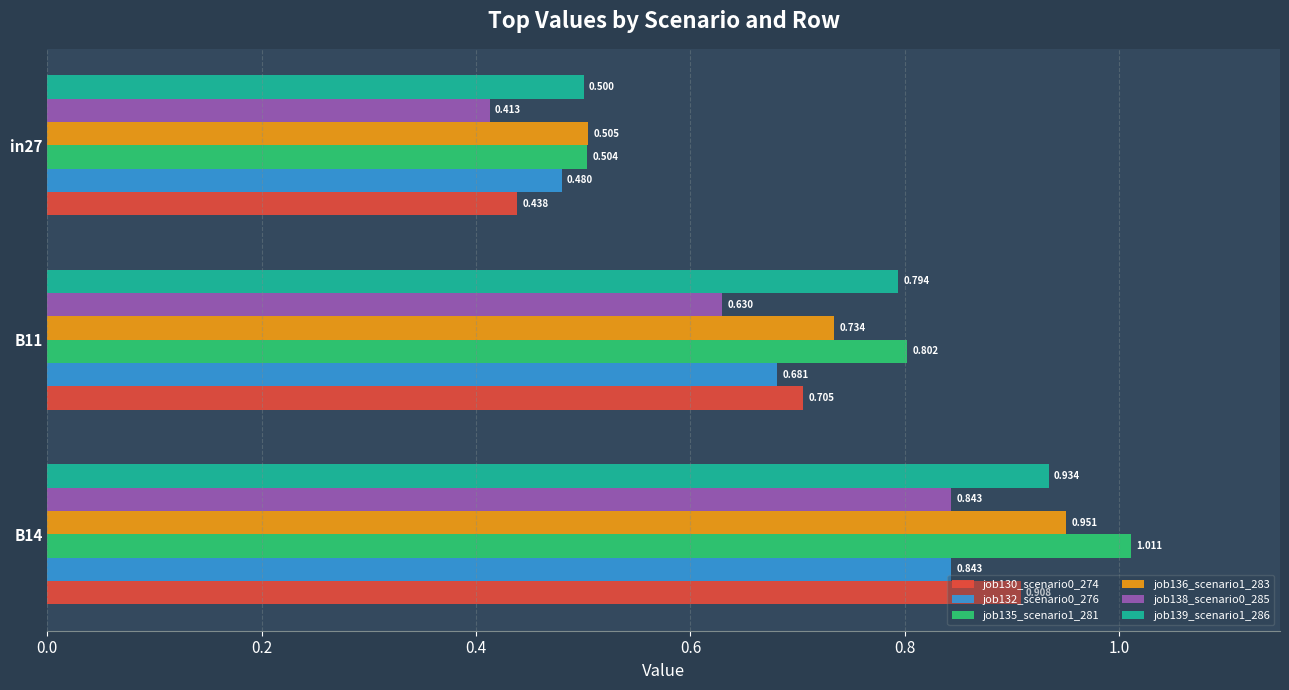

Which series has the widest spread of values?

job135_scenario1_281